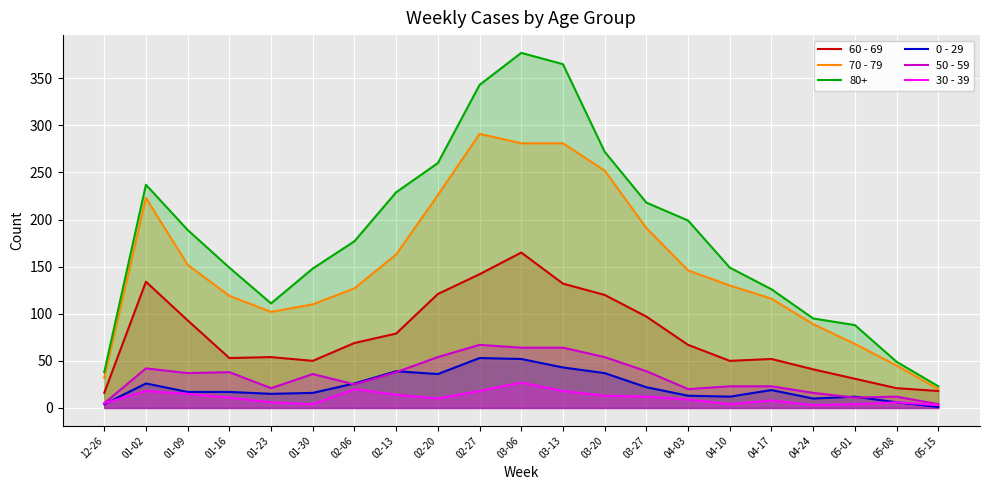

True or false: 70 - 79 has a value of 152 at 01-09.

True